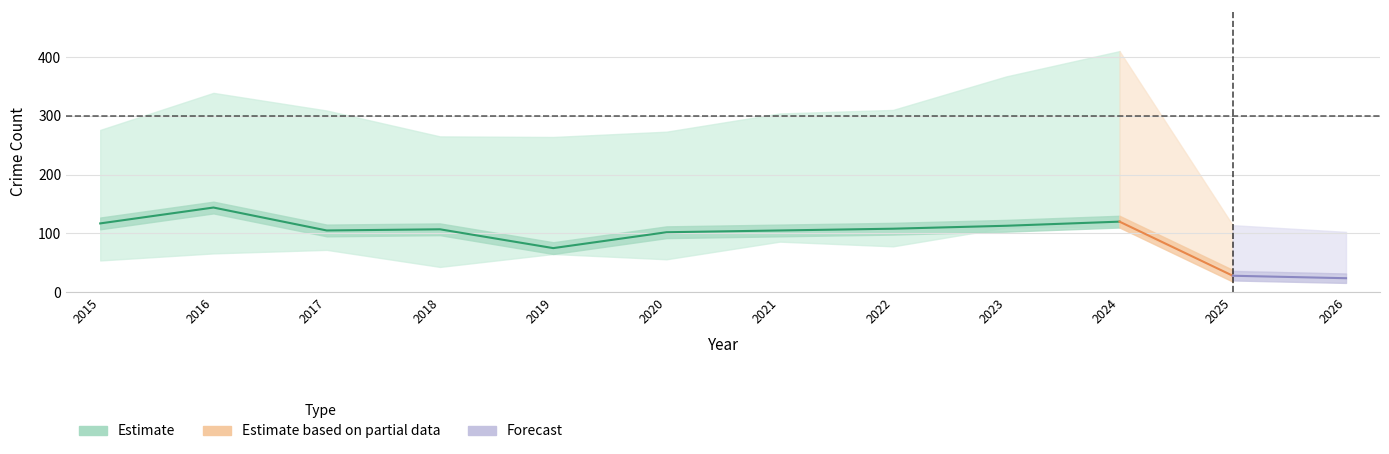

True or false: Total and Aggravated Assault cross at least once.

False